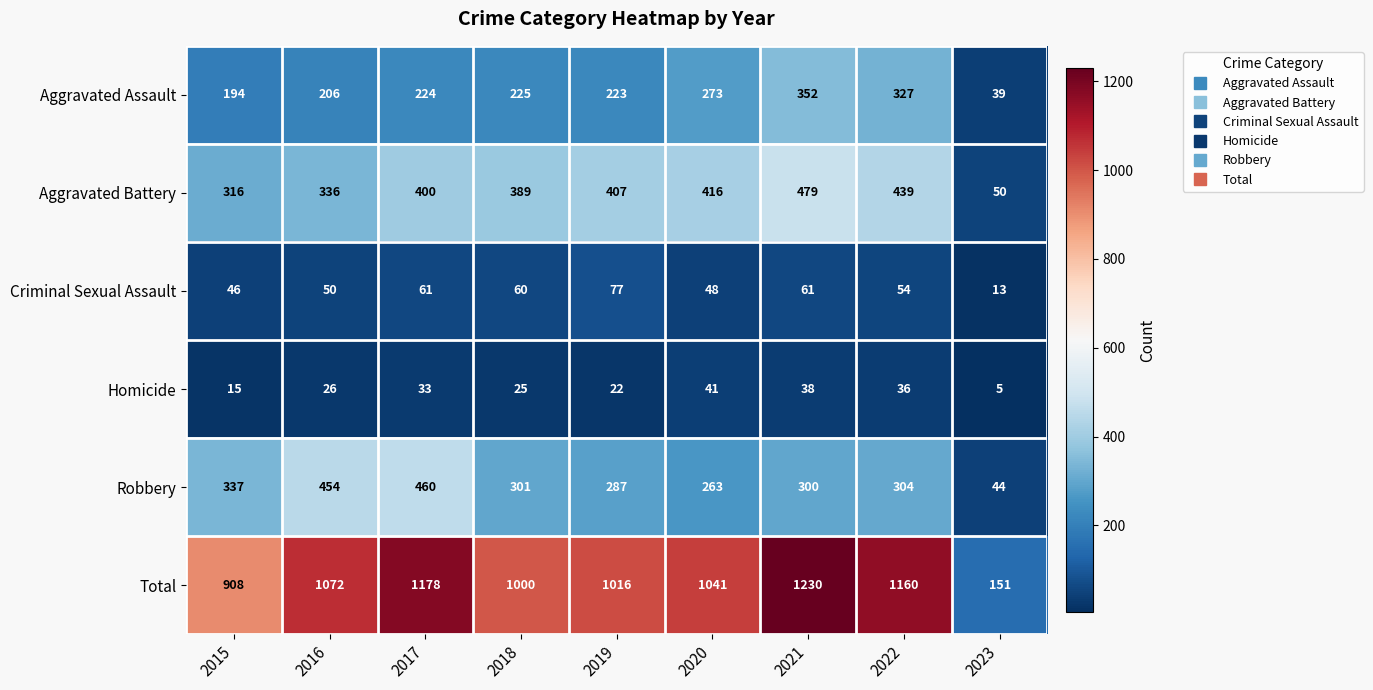

Which series has the widest spread of values?

Total